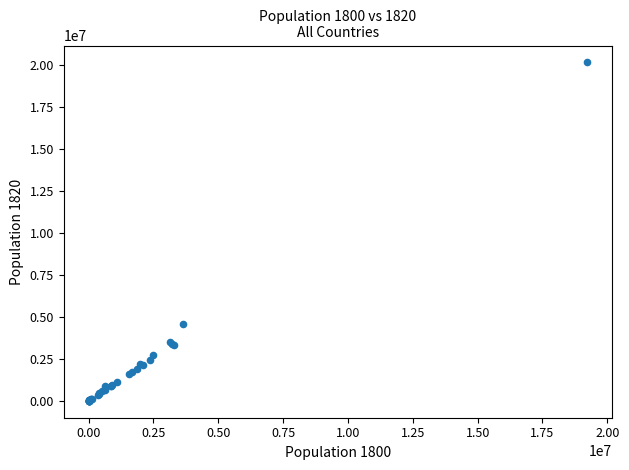

What Y value in the scatter plot is closest to 10062464?

4582325